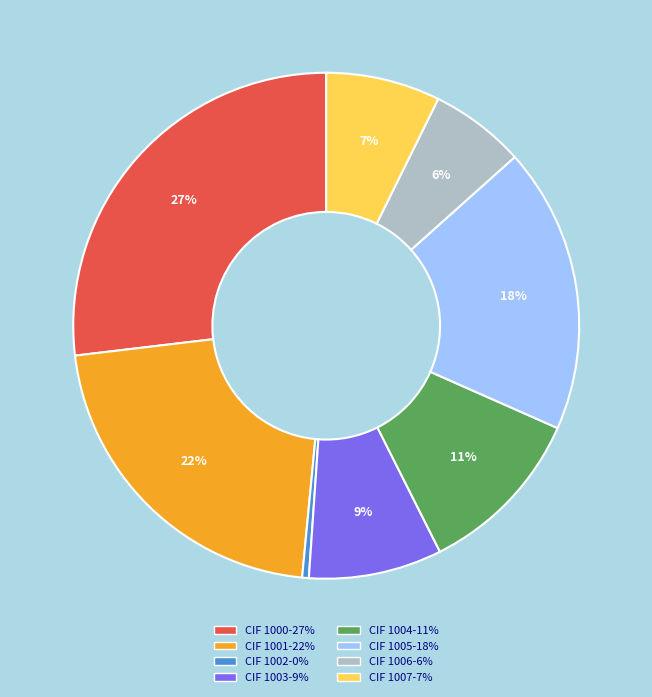

Is there a majority slice in this chart?

No